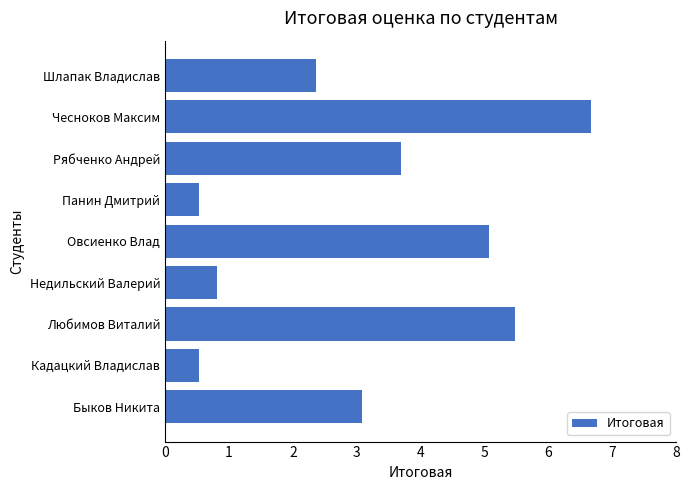

What is the maximum value shown in the chart?

6.7